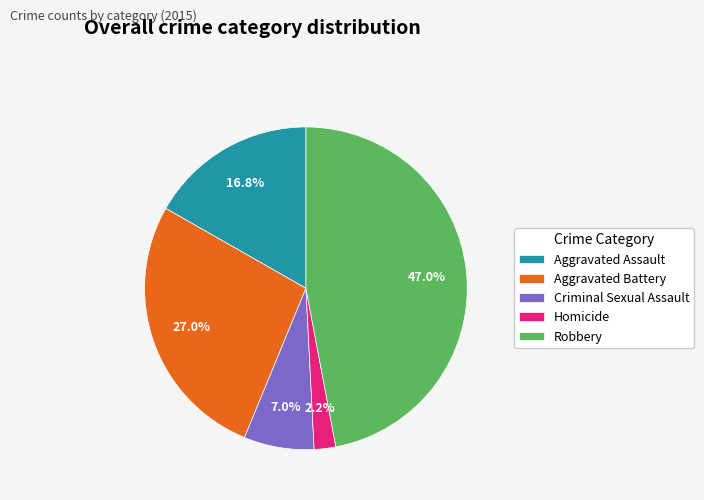

How many segments does this pie chart have?

5